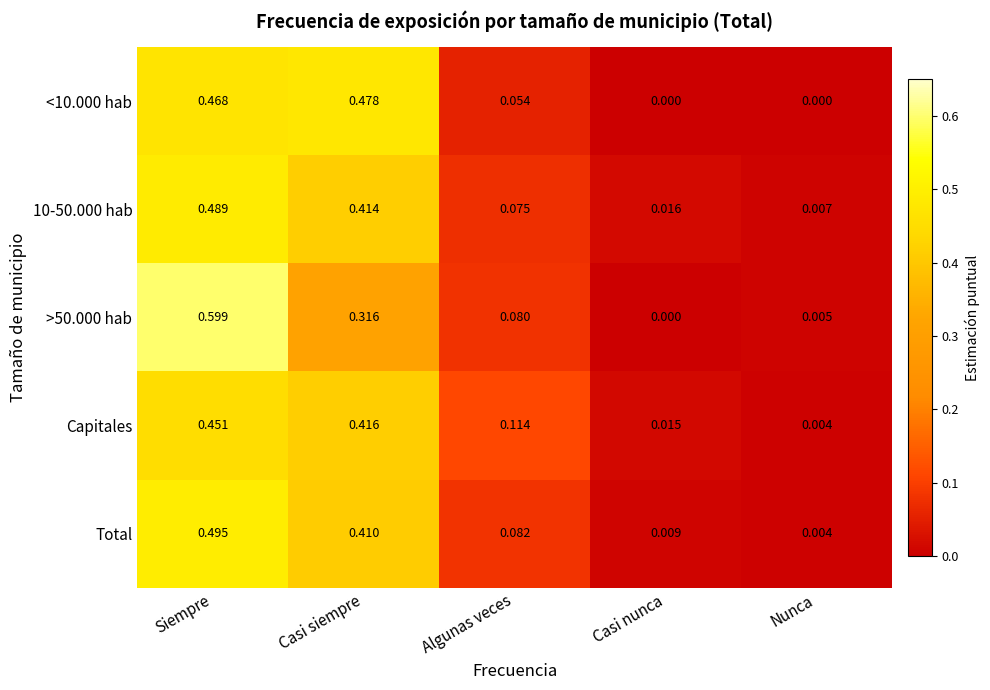

Which category has the lowest value in the >50.000 hab series?

Casi nunca